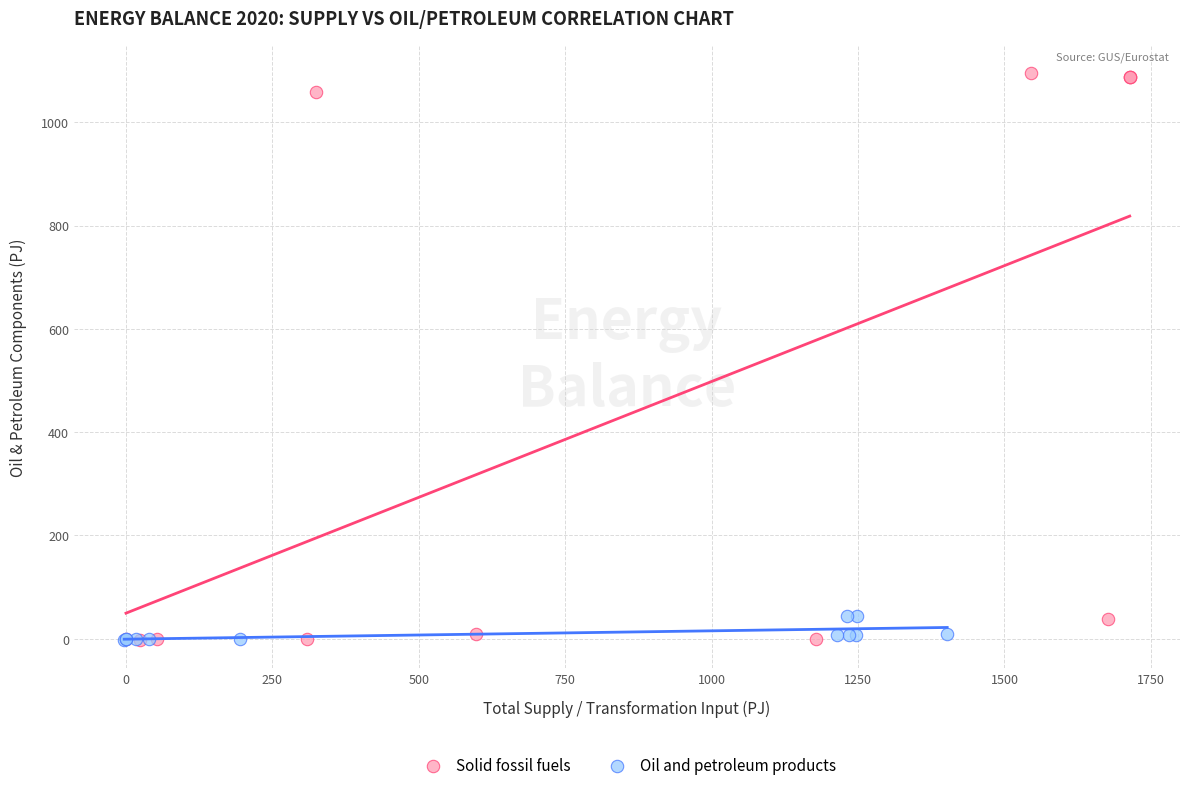

What are all the series names shown in the legend?

Solid fossil fuels, Oil and petroleum products